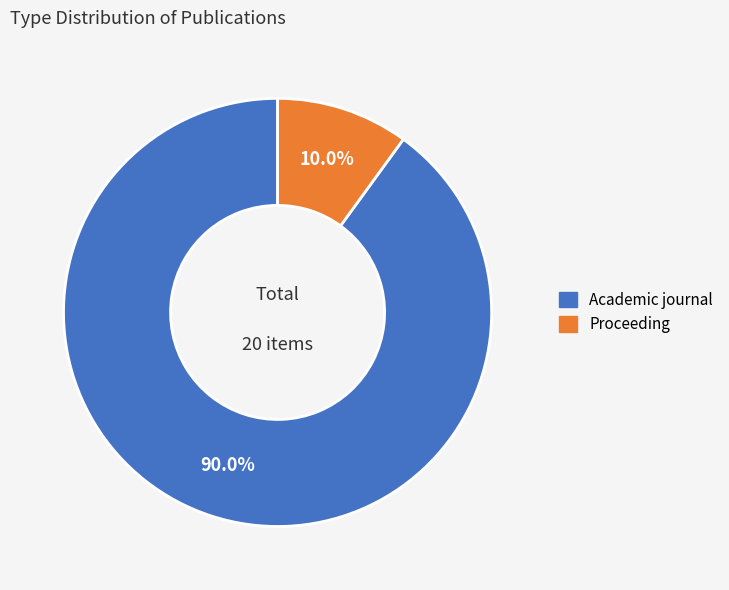

To the nearest percent, what is the combined percentage of Proceeding and Academic journal?

100%